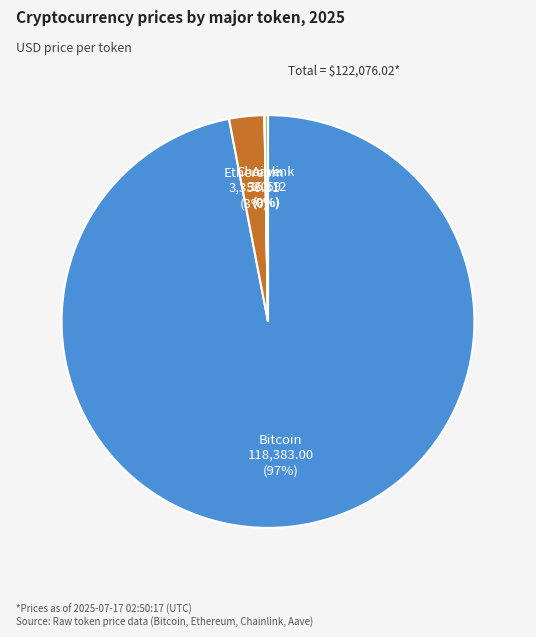

To the nearest percent, what is the average slice percentage?

25%